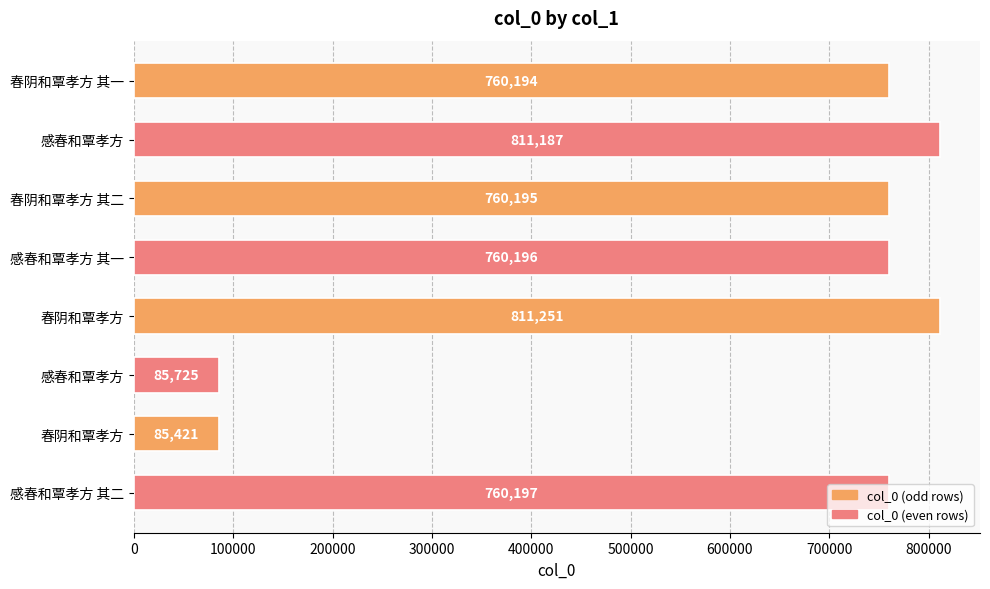

How many bars are there in total?

8